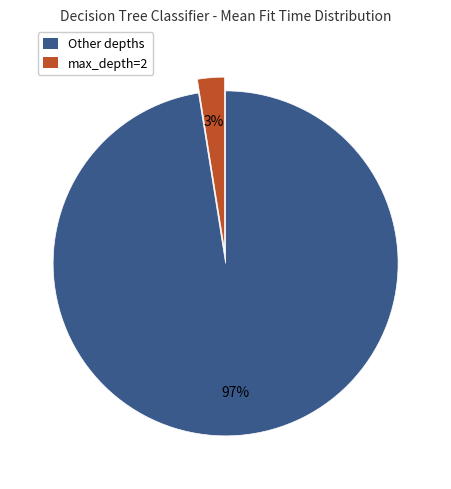

Rank the categories by value from highest to lowest.

Other depths, max_depth=2